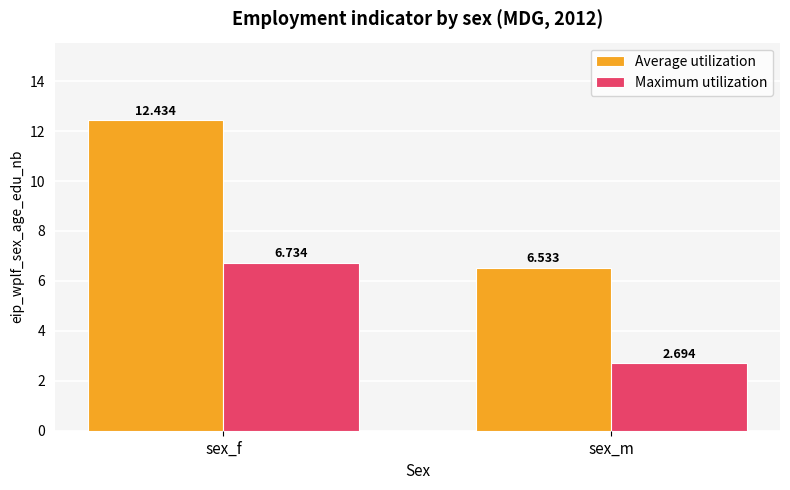

How many values in the Average utilization series exceed 12?

1